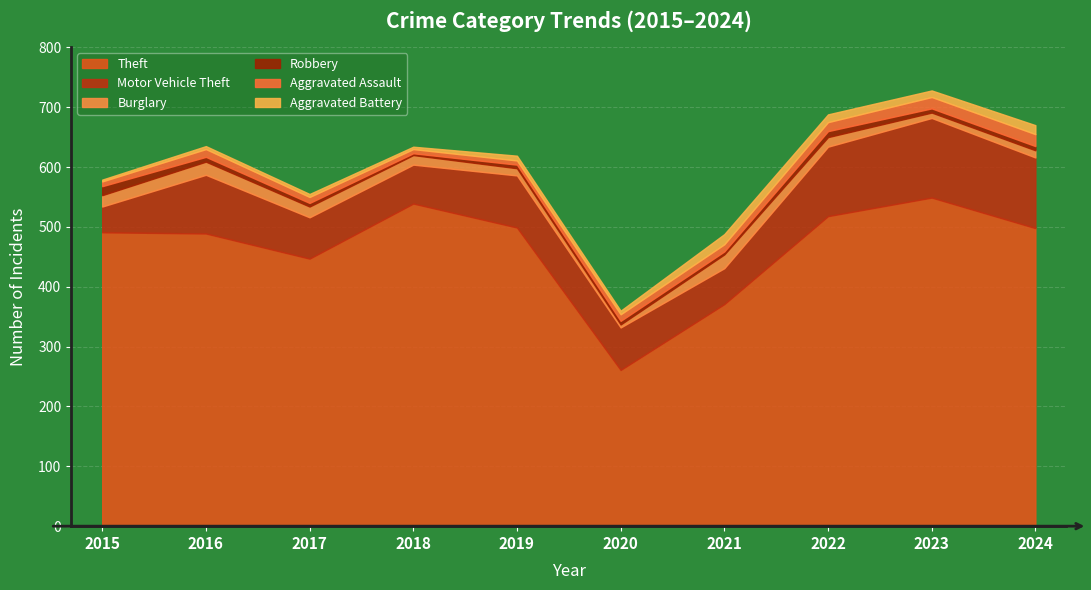

What is the difference between the highest and lowest values at 2023?

542